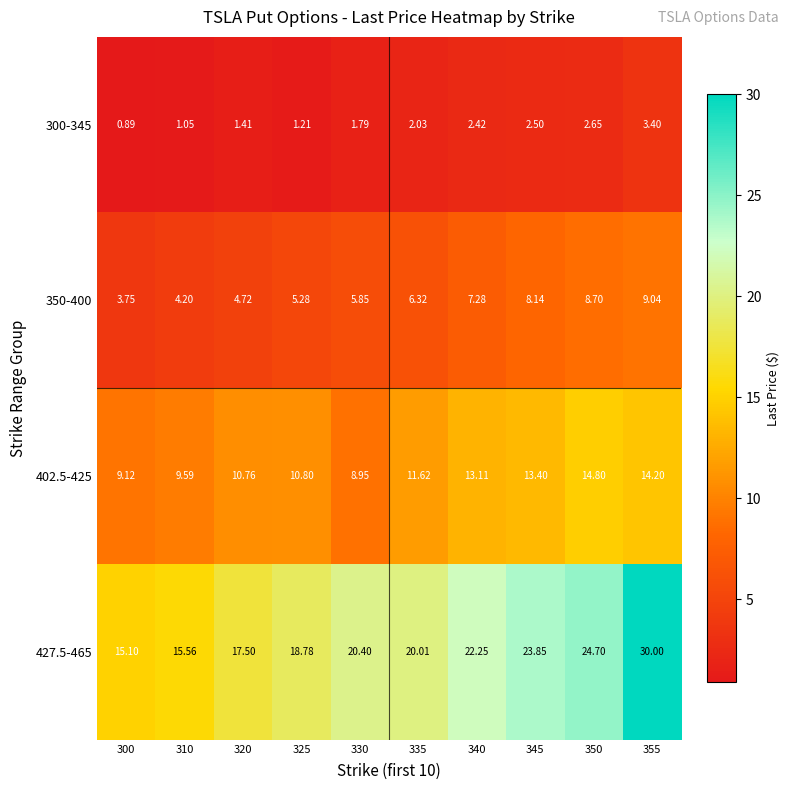

Which label corresponds to the largest value in the chart?

355